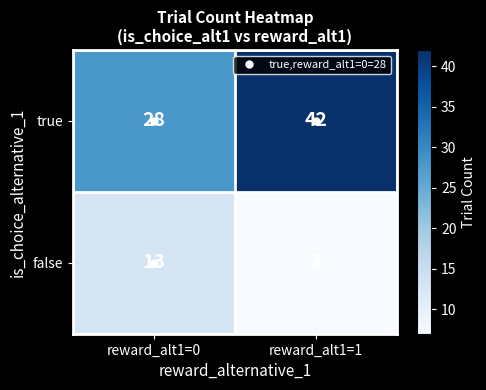

What is the spread (max minus min) of values at reward_alt1=1?

35